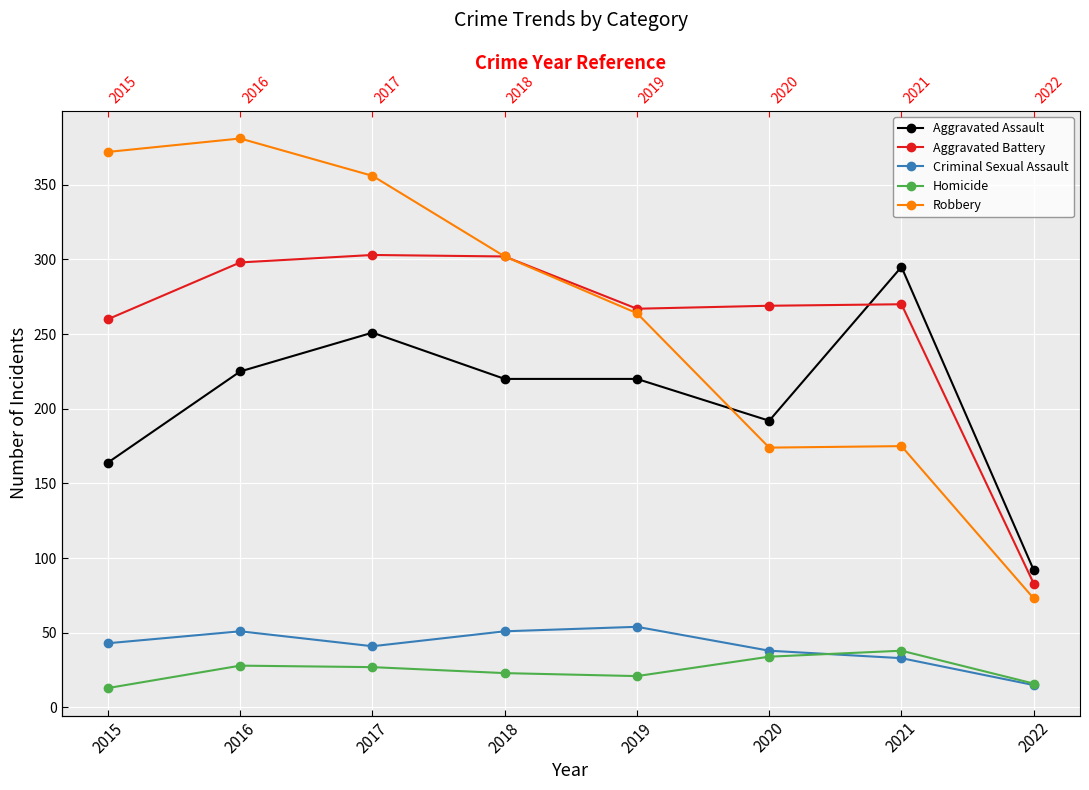

At which label is Criminal Sexual Assault closest to 34?

2021